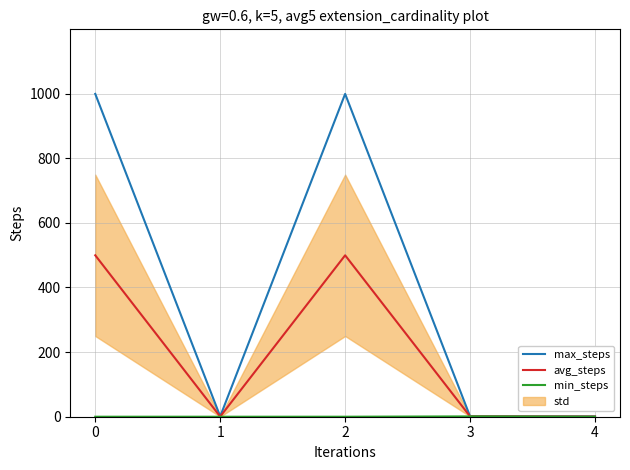

Is the value of avg_steps at 0 greater than the value of max_steps at 4?

Yes